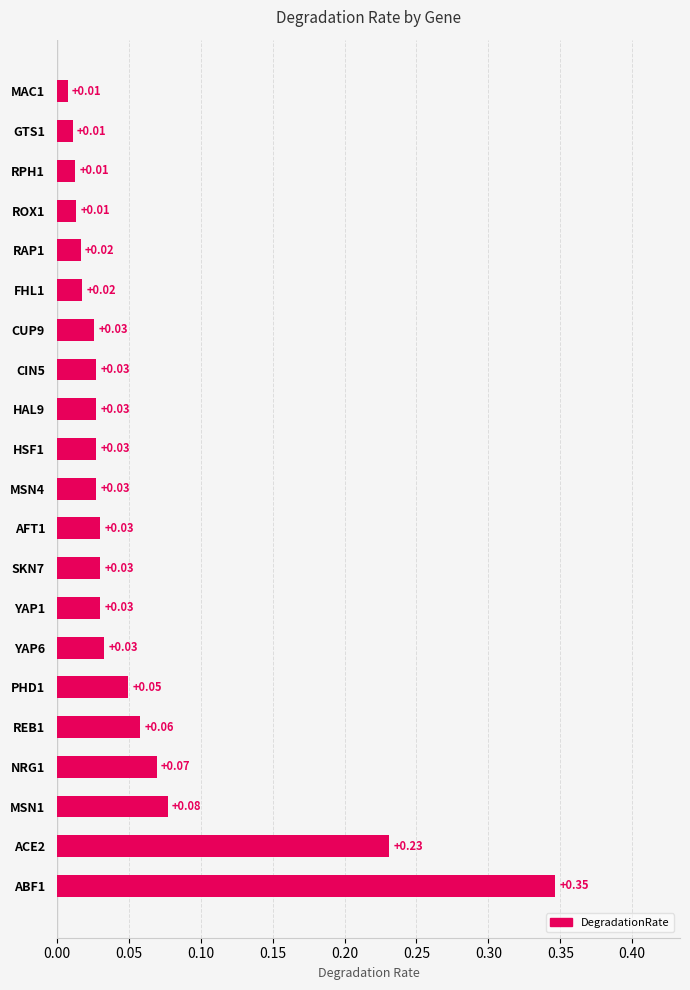

Between RPH1 and YAP1, which is larger?

YAP1